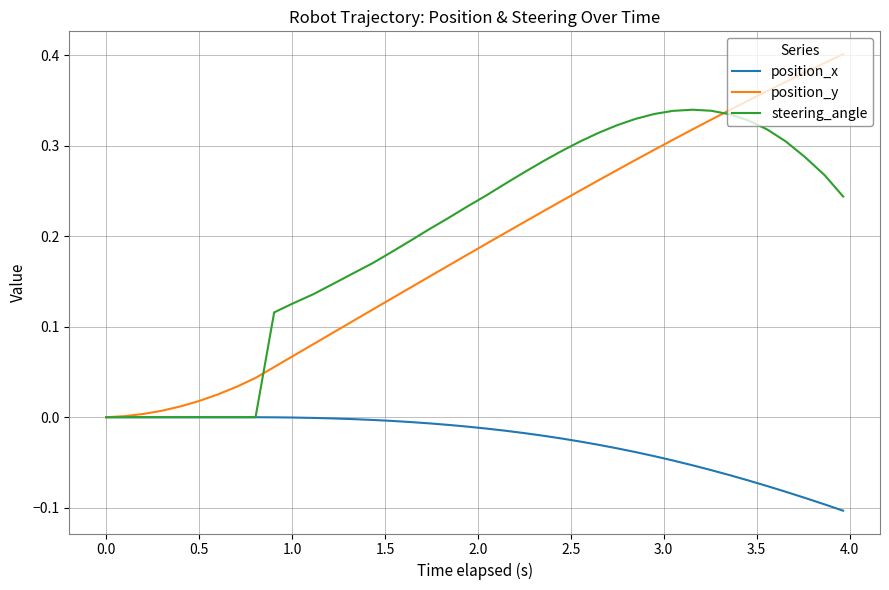

List the series in order of their peak value, lowest first.

position_x, steering_angle, position_y